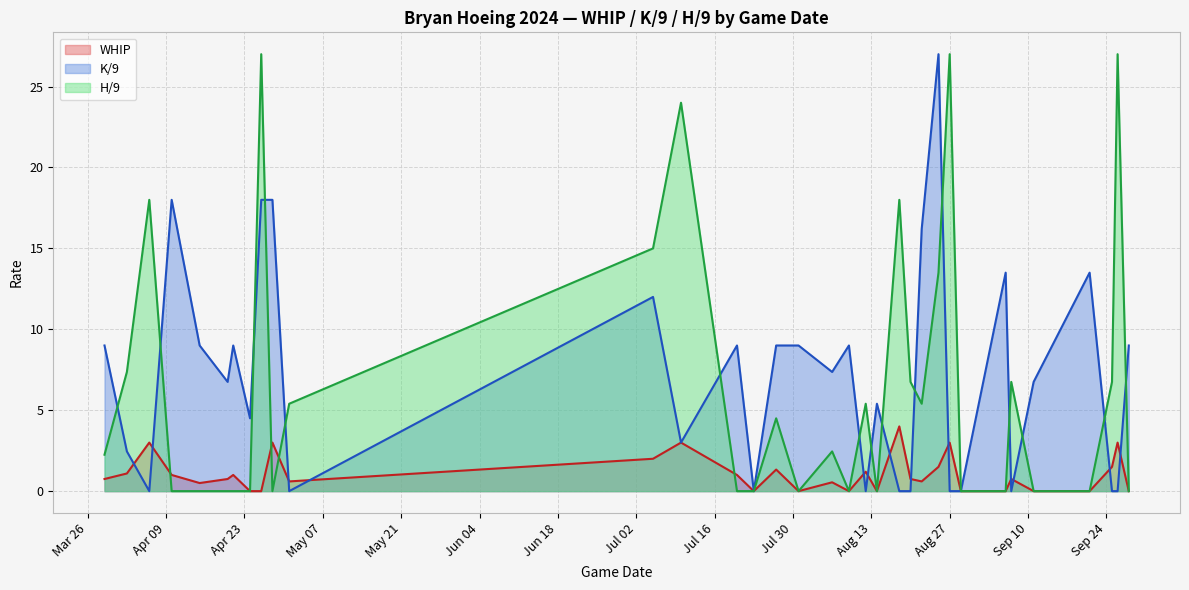

Which category has the highest value across all series?

2024-04-28